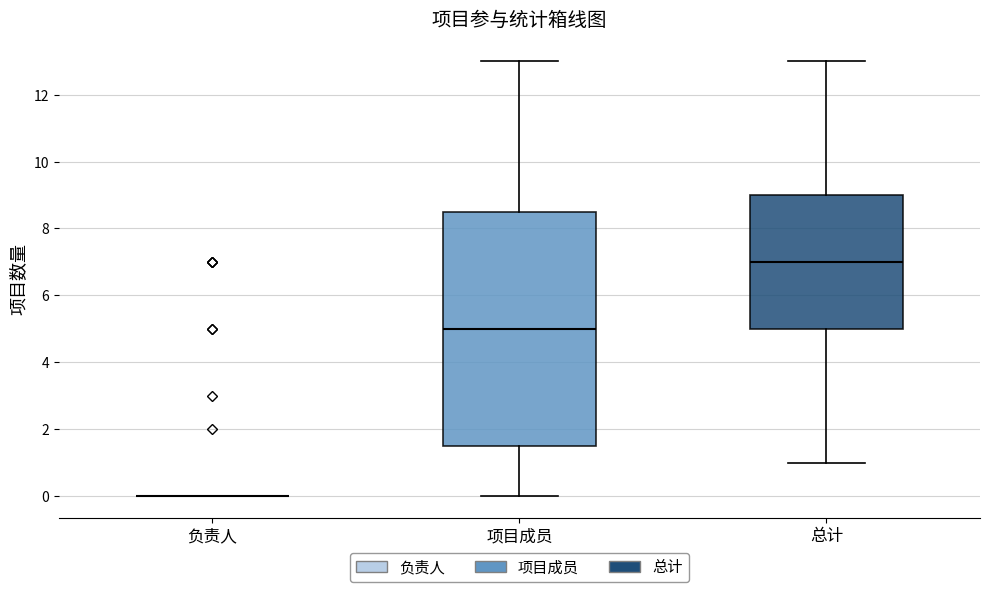

Where does the median line of the box for 总计 sit on the y-axis? The values are not printed on the chart, so give them approximately, as read against the axis.

7.0